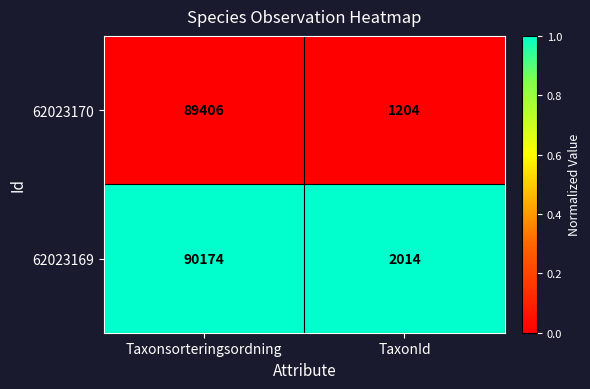

List the series in order of their peak value, highest first.

62023169, 62023170